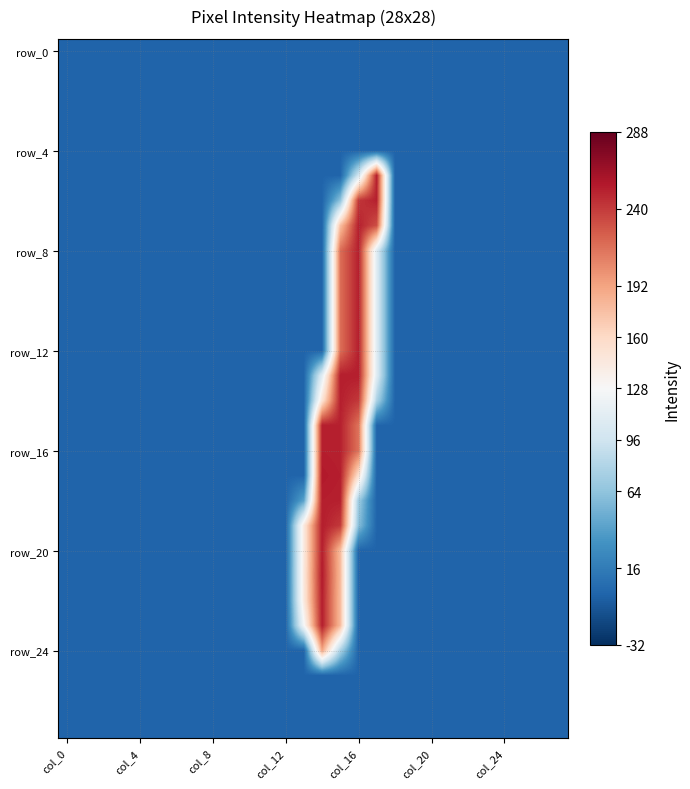

At which category is the sum across all series the highest?

15